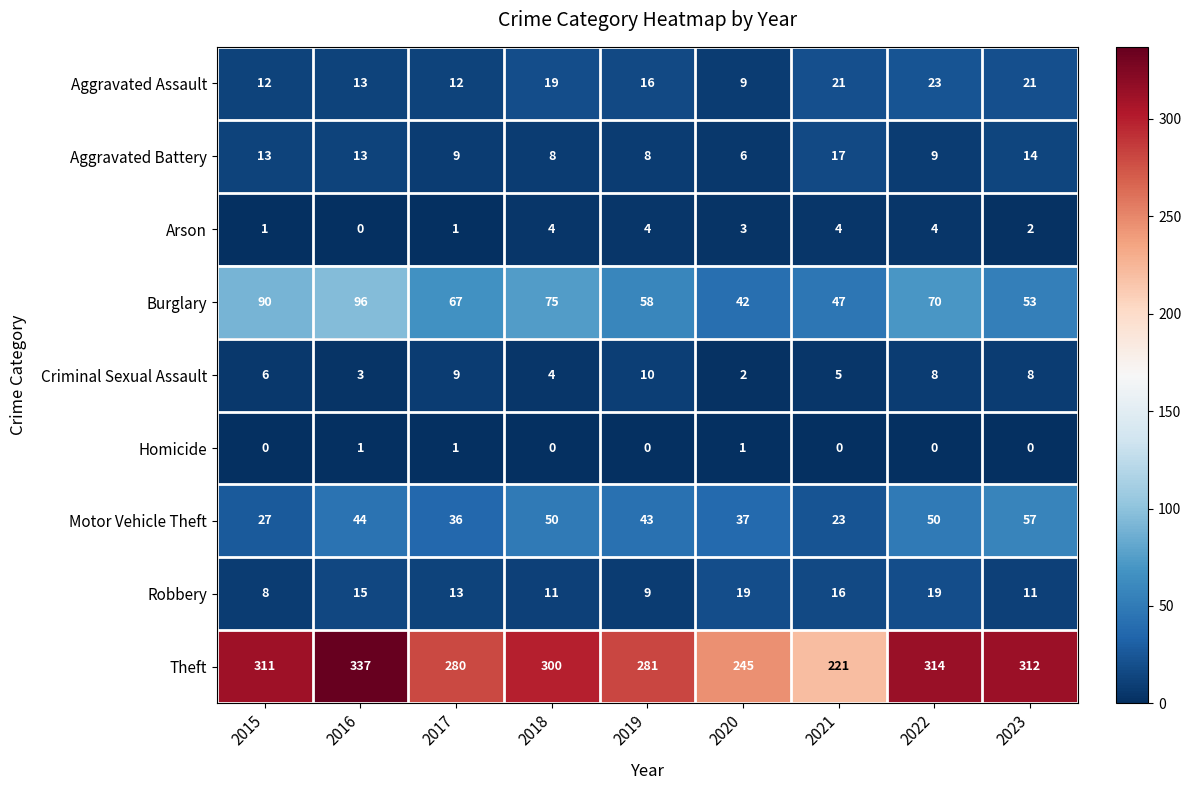

What is the approximate value of Arson at 2019?

4